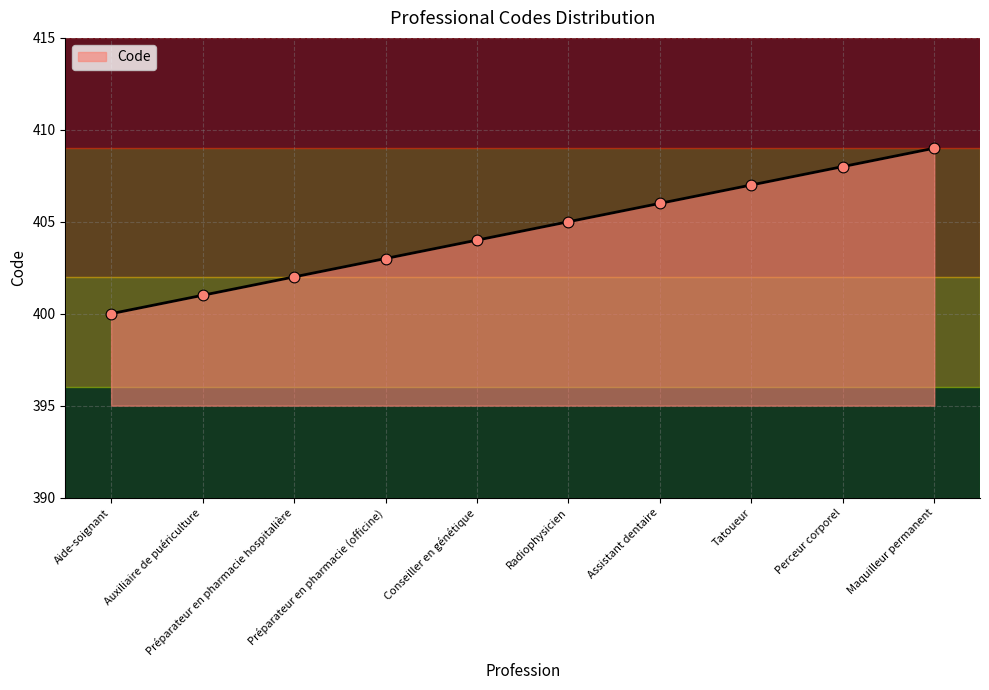

Between Perceur corporel and Préparateur en pharmacie (officine), which is larger?

Perceur corporel